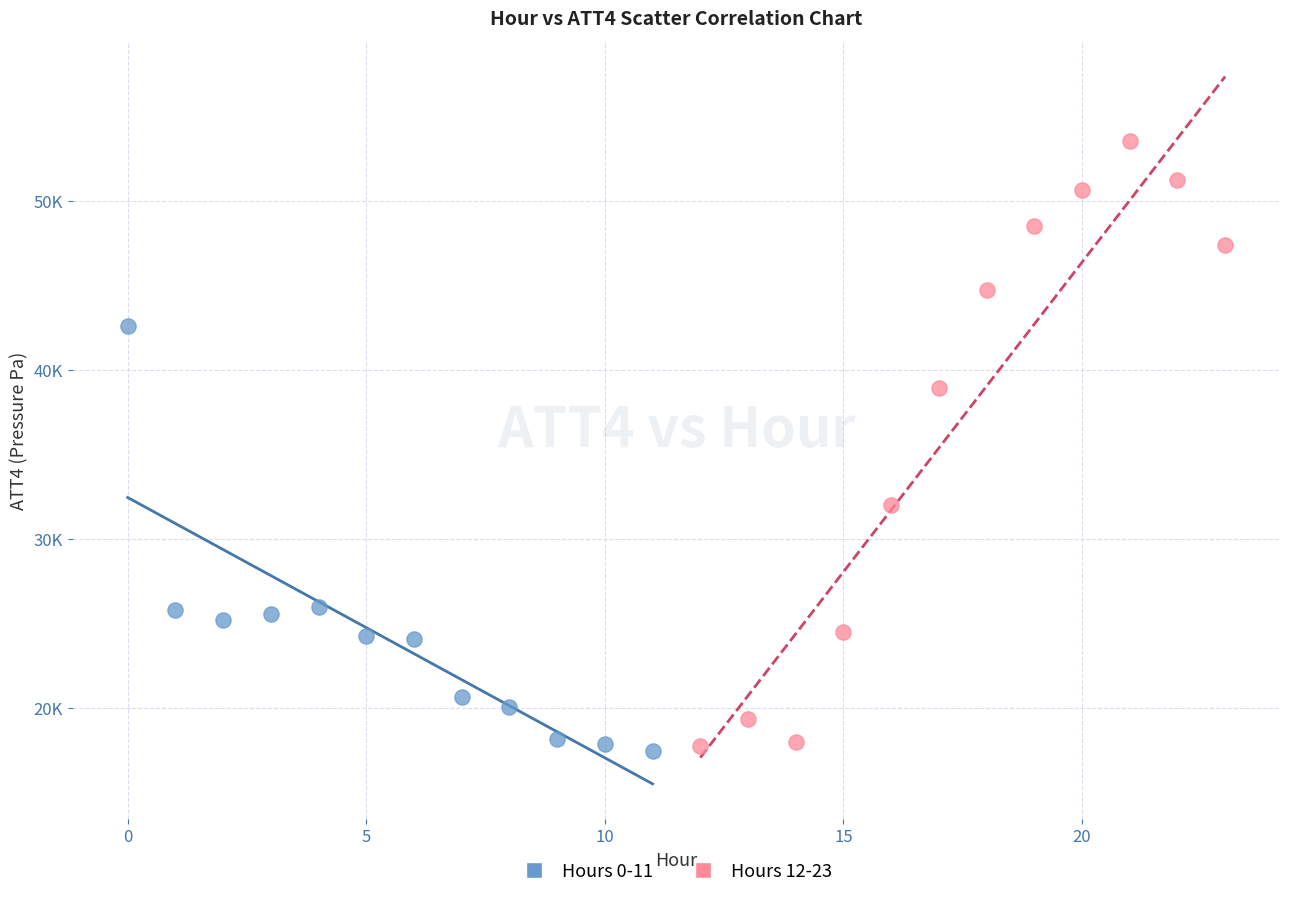

What are all the series names shown in the legend?

Hours 0-11, Hours 12-23